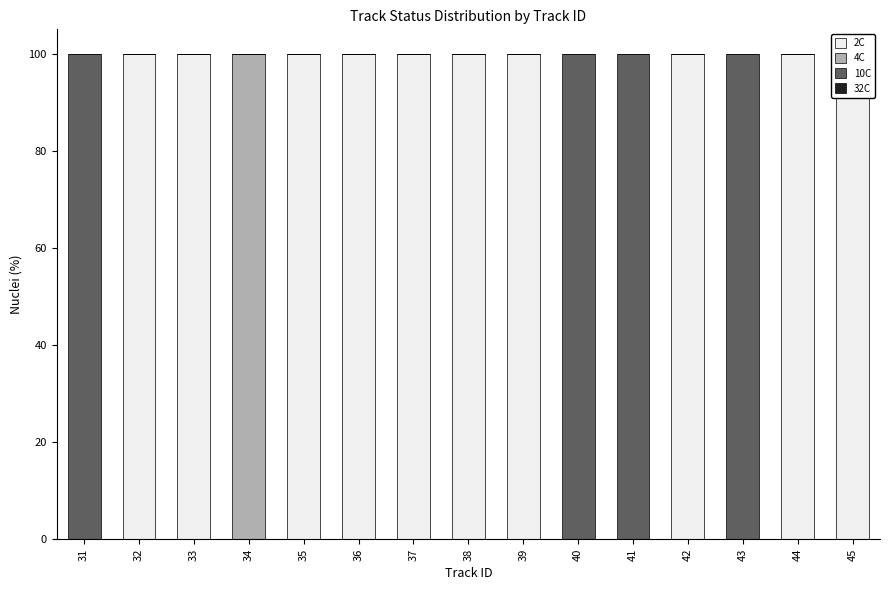

Count the number of categories in the chart.

15